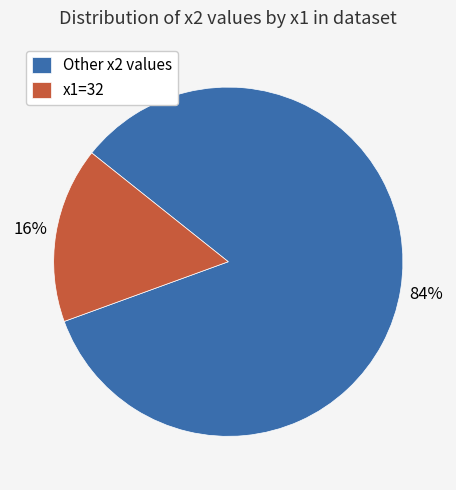

True or false: x1=32 accounts for 29% of the total.

False